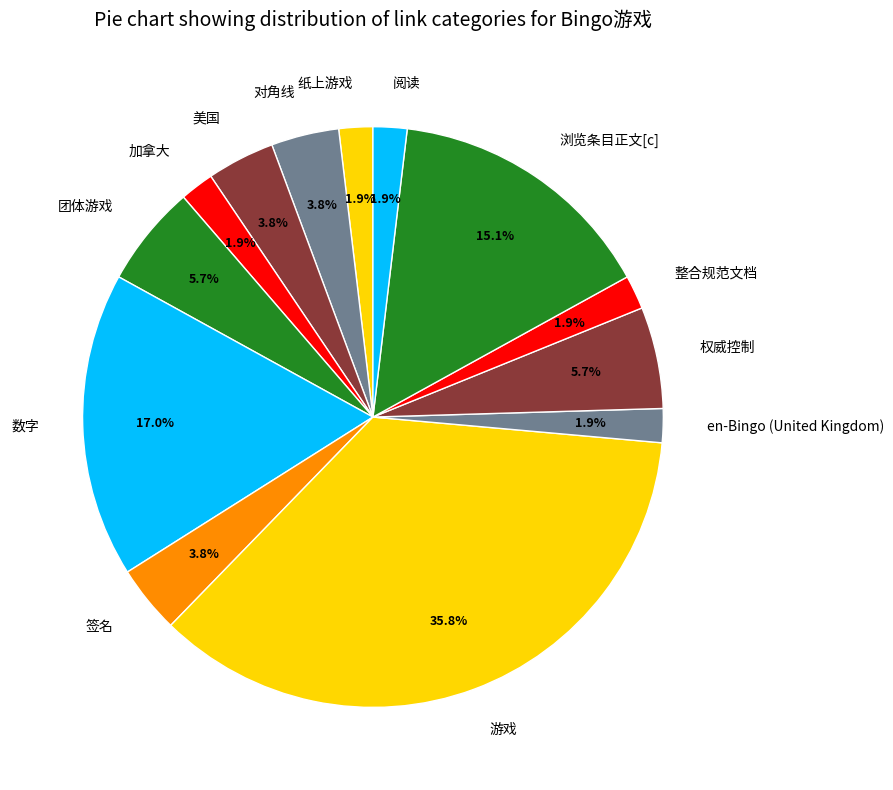

How many slices are in this pie chart?

13